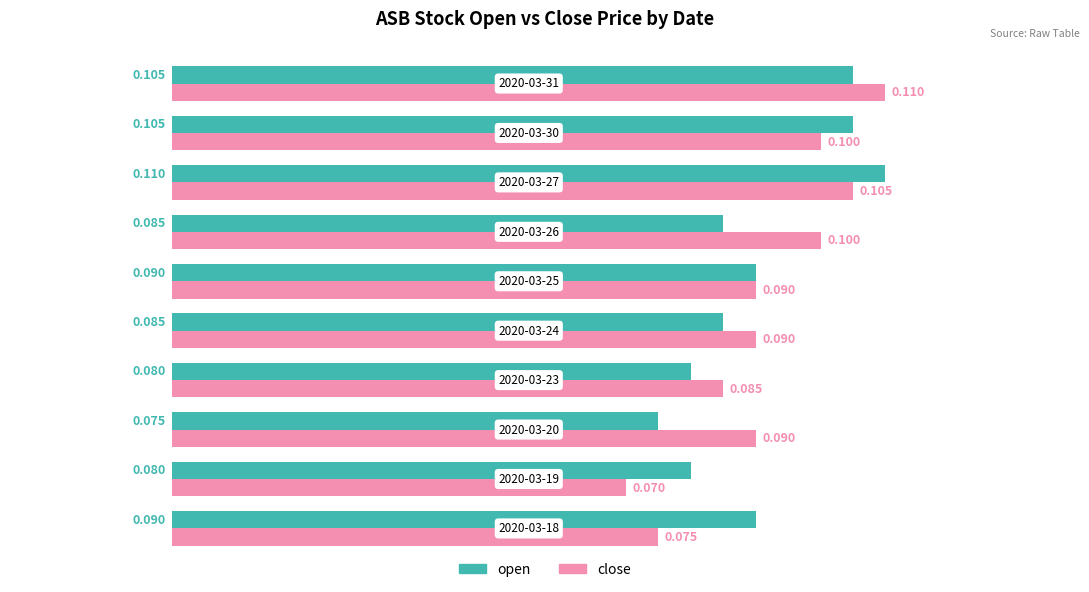

Which series has the widest spread of values?

close